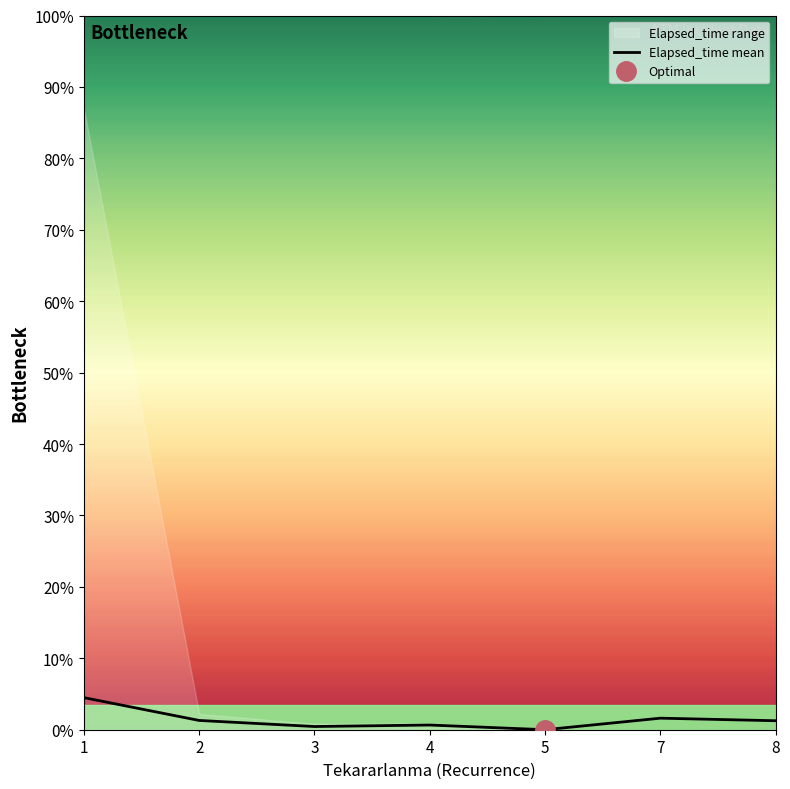

What is the approximate value at 8?

315.0